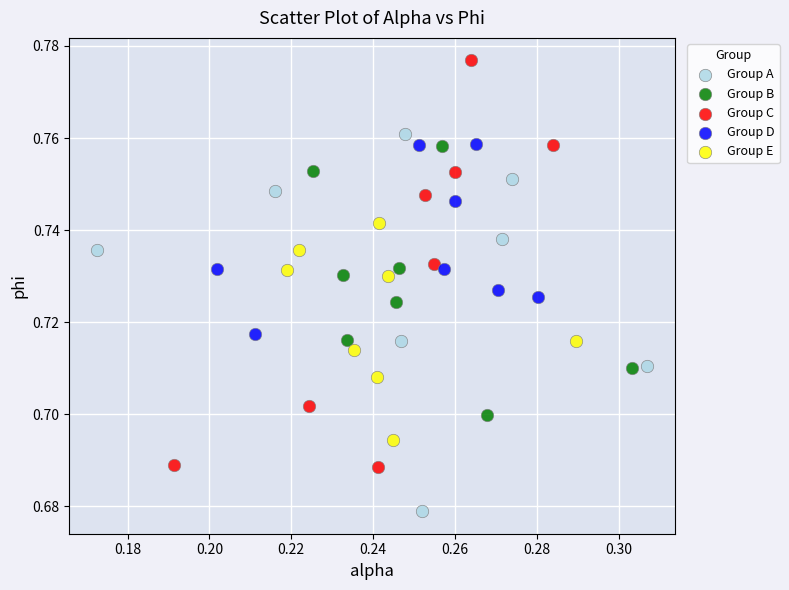

Which series has the largest Y range (max minus min)?

Group C